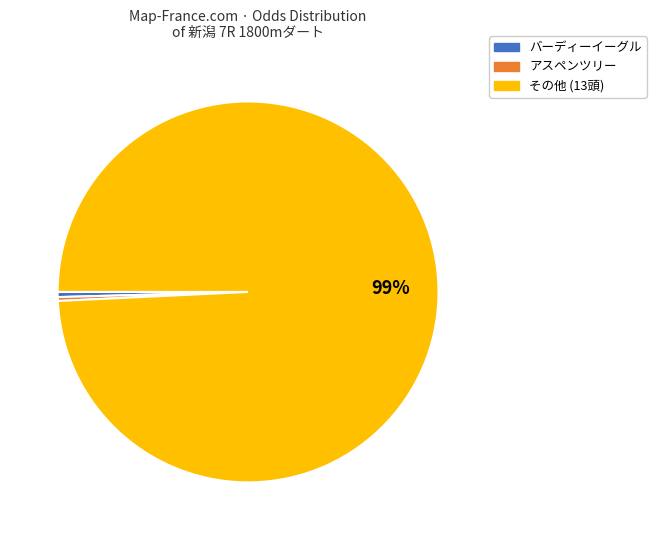

Is there any slice that represents more than half of the pie?

Yes